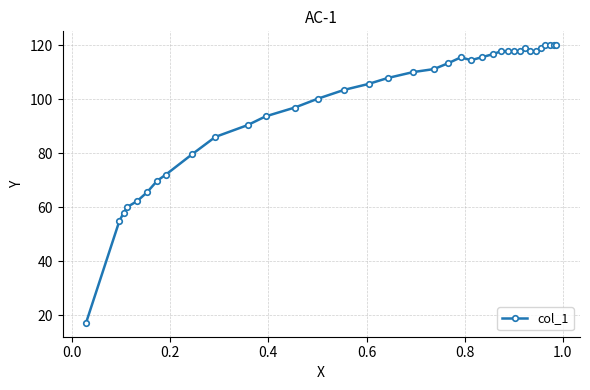

What is the value of the 25th point from the left?

117.7